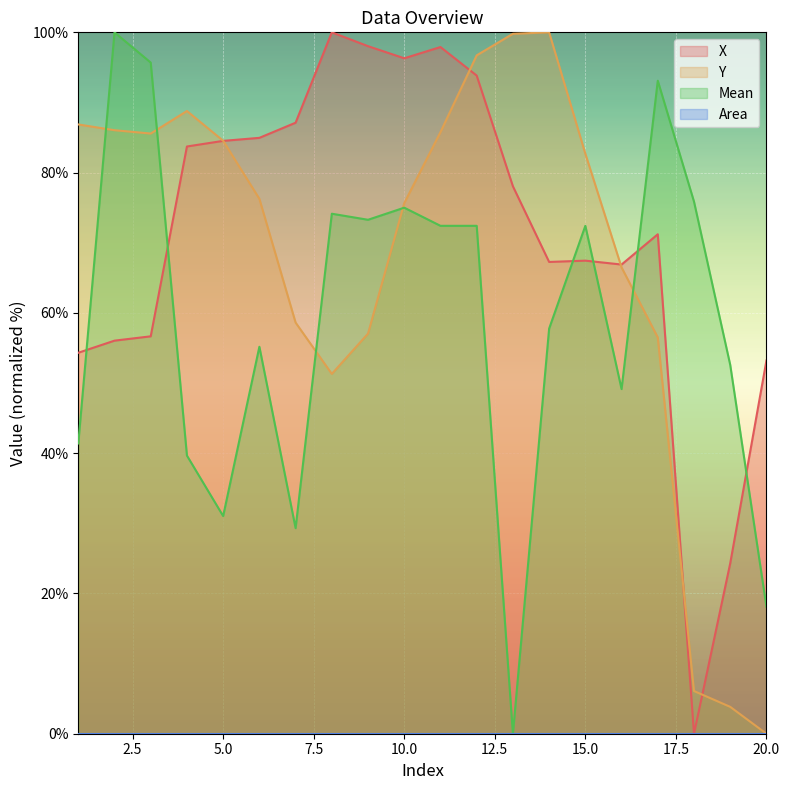

Where do X and Mean first cross each other?

1 and 2